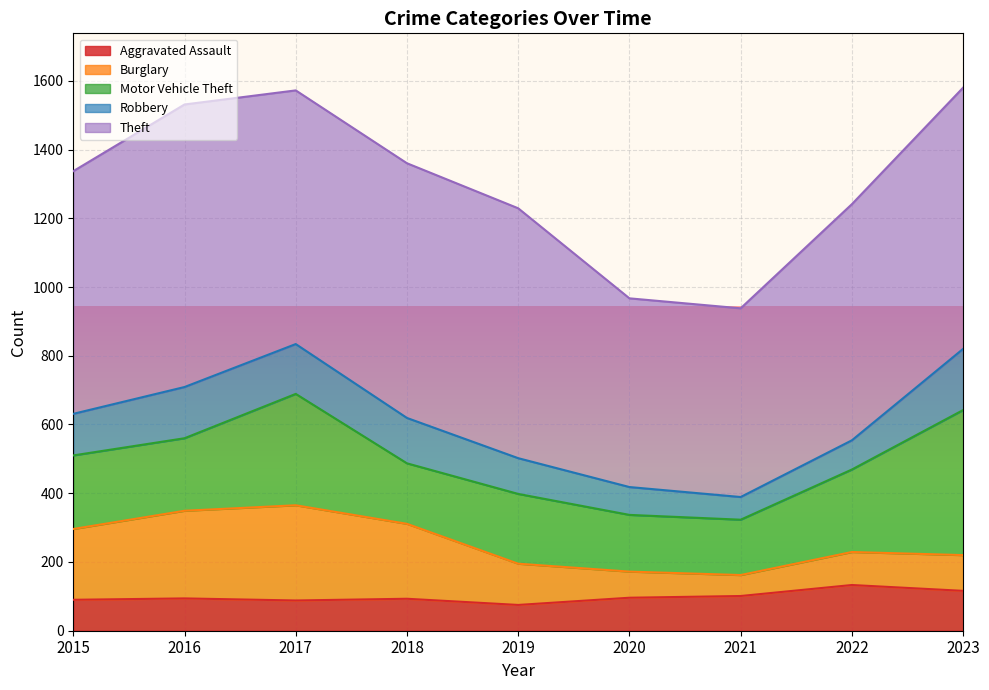

What is the value of the Aggravated Assault point at the 9th from the left?

116